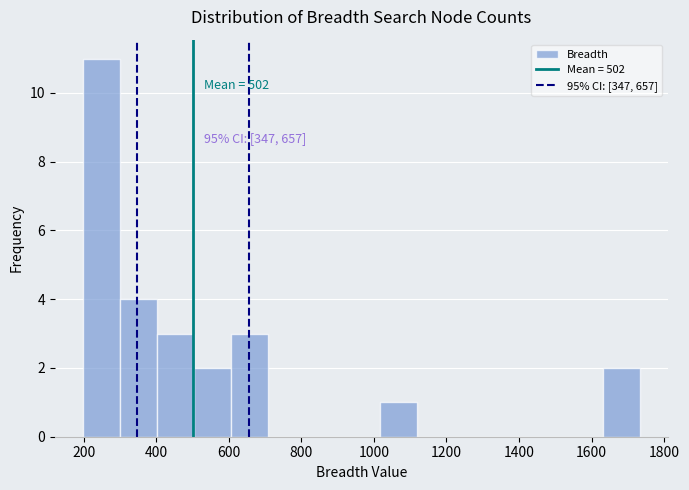

Over which range of the x-axis is the bar tallest?

200 to 300